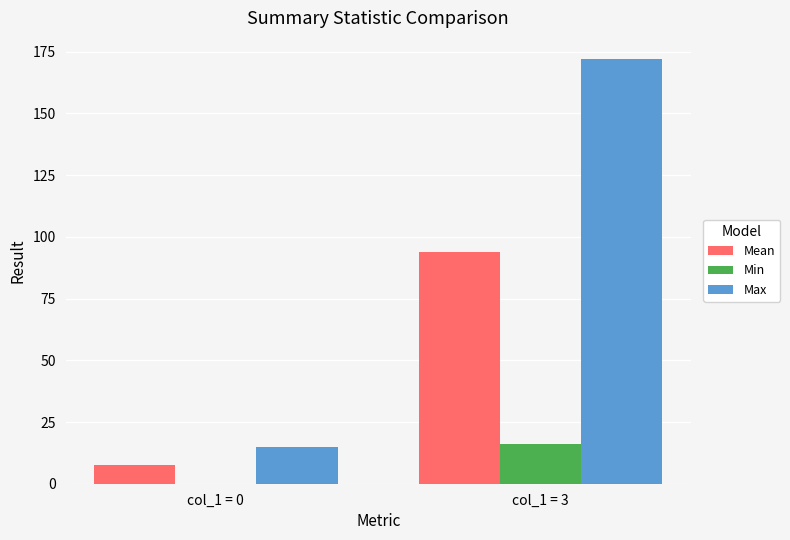

Reading left to right, what are all the values shown in this chart?

Mean: 7.5	94.0
Min: 0.0	16.0
Max: 15.0	172.0